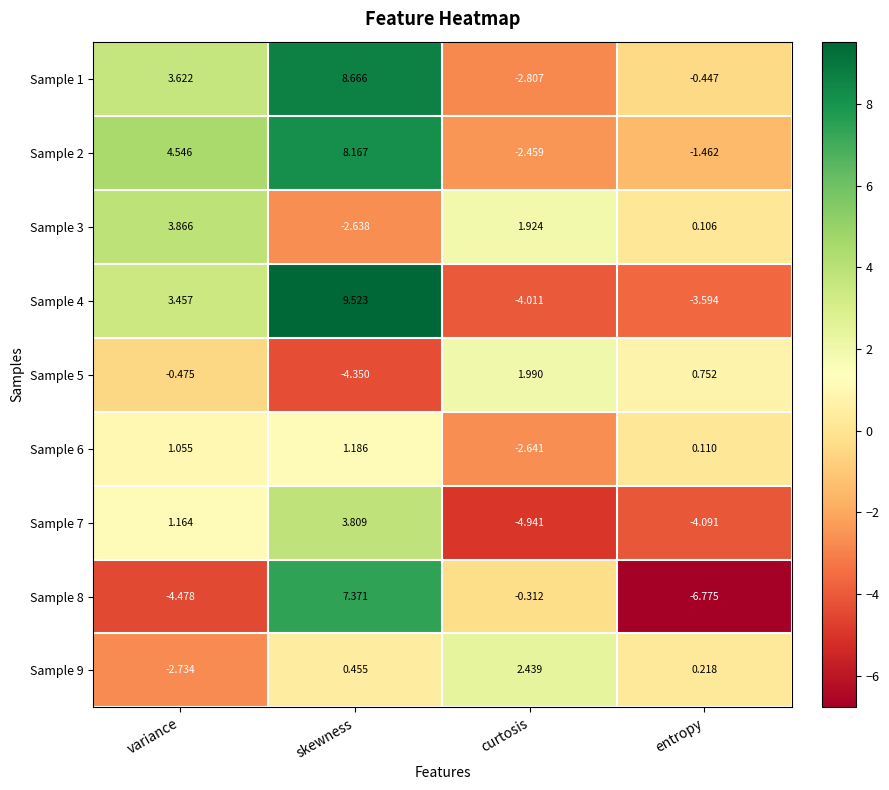

How many distinct data groups are displayed?

9